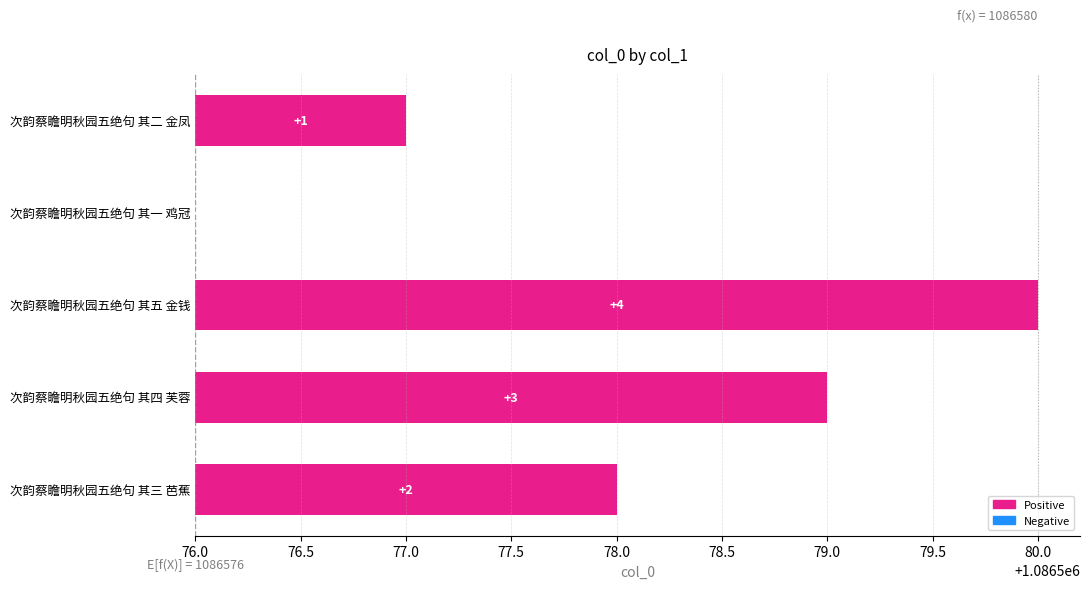

How many bars are there in total?

5